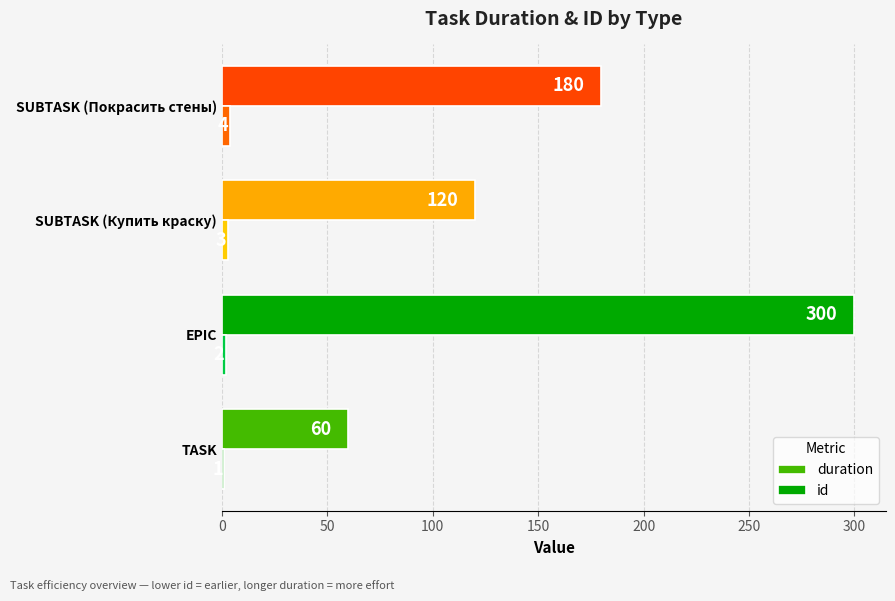

How many data points does each series have?

4